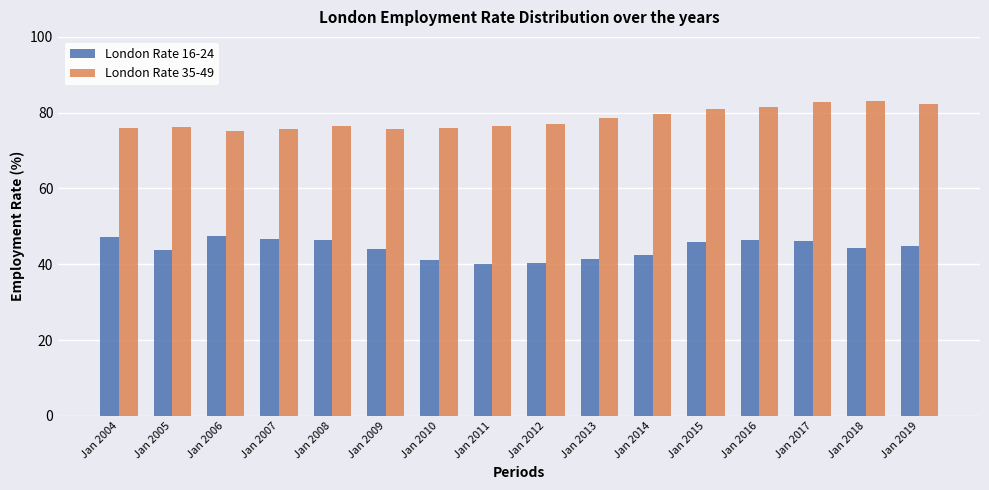

What is the approximate value of London Rate 16-24 at Jan 2007?

46.7